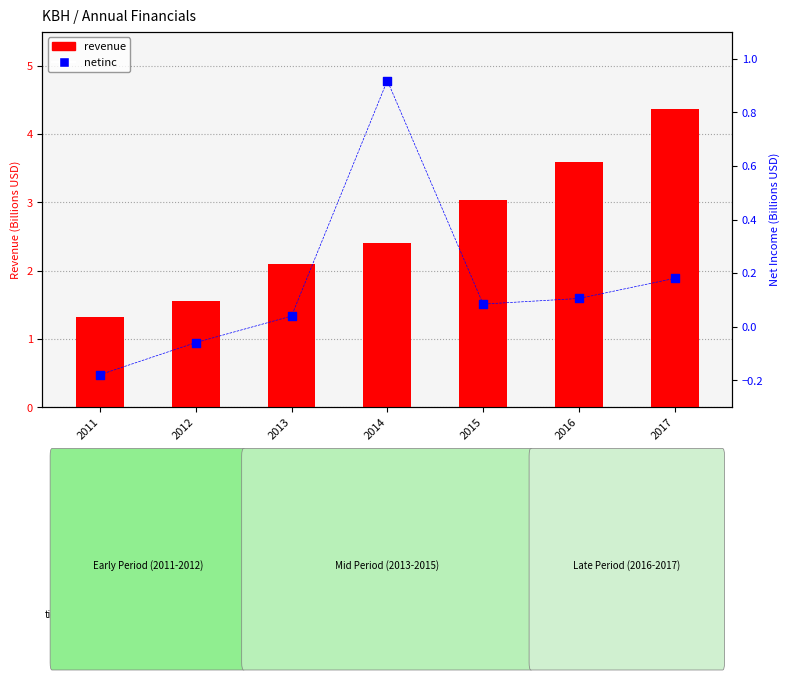

What is the total value across all series at 2015?

3.1